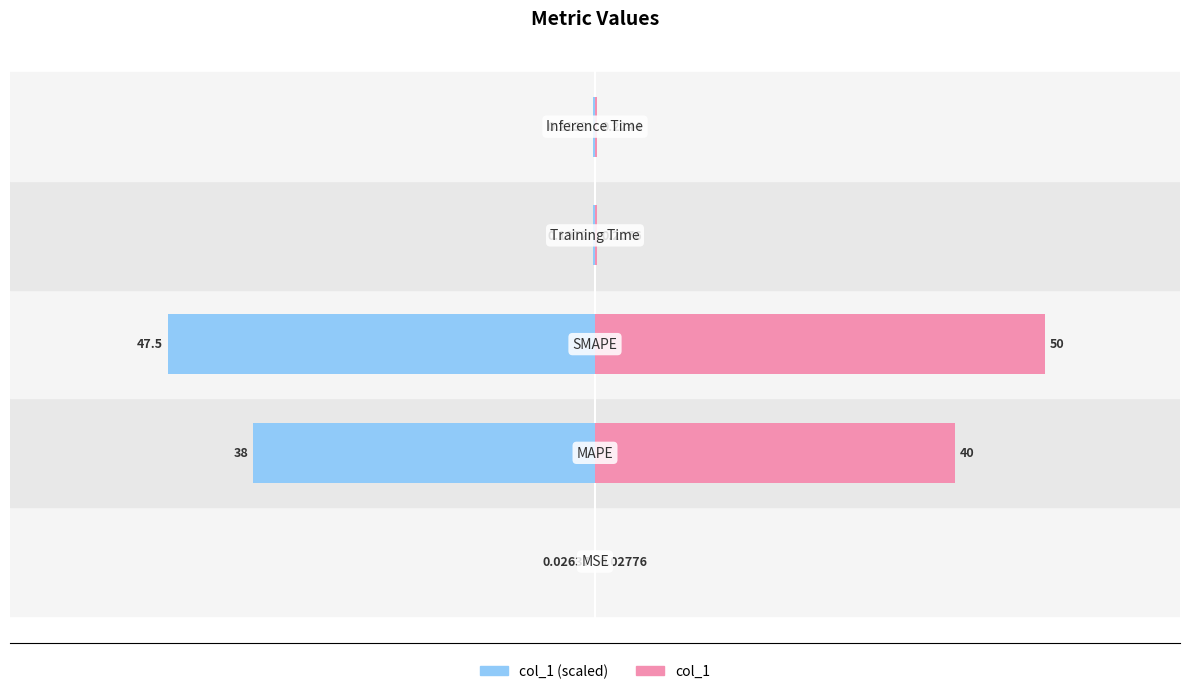

Which series has the largest total across all categories?

col_1 (right)